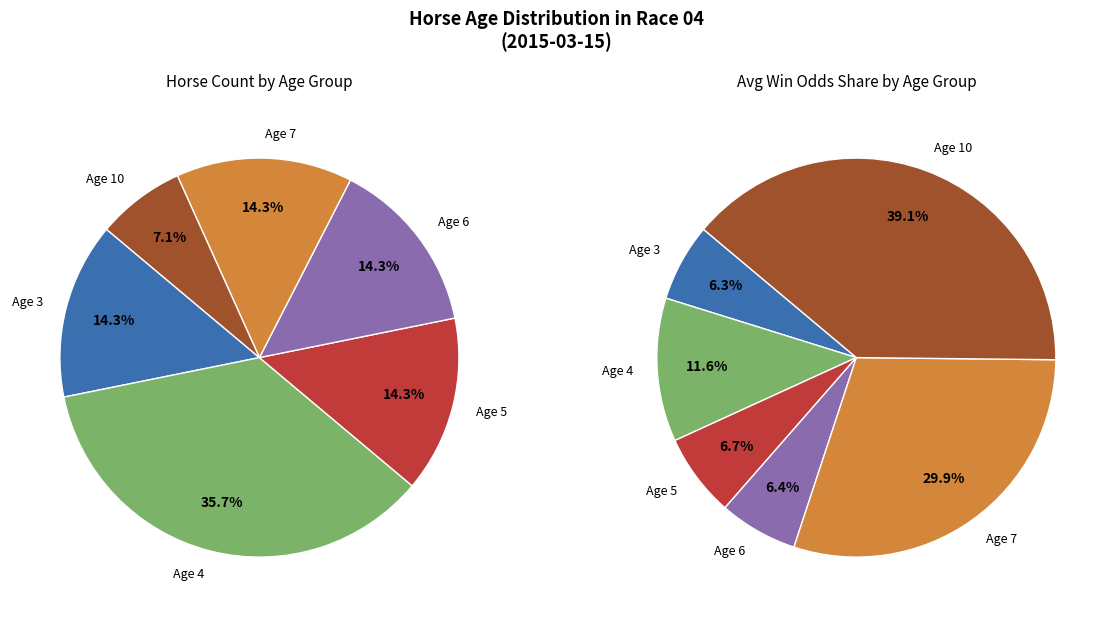

Does 莫雷拉(紅白) account for over 50% of the chart?

No